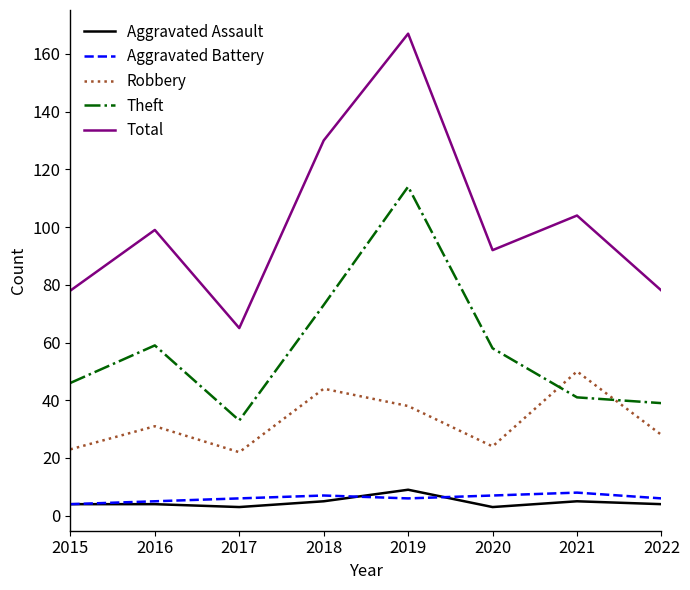

True or false: Robbery and Total intersect in this chart.

False